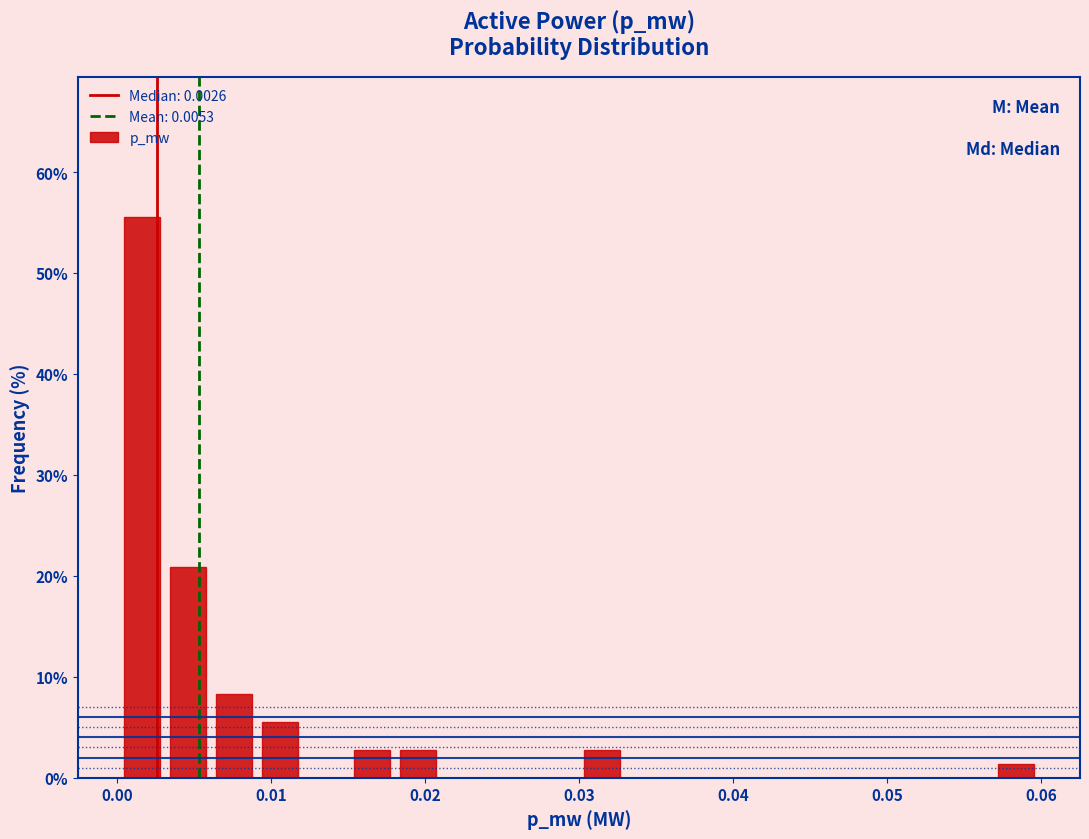

Around what value on the x-axis is the tallest bar? Give the approximate position of its centre, as read against the axis.

0.002